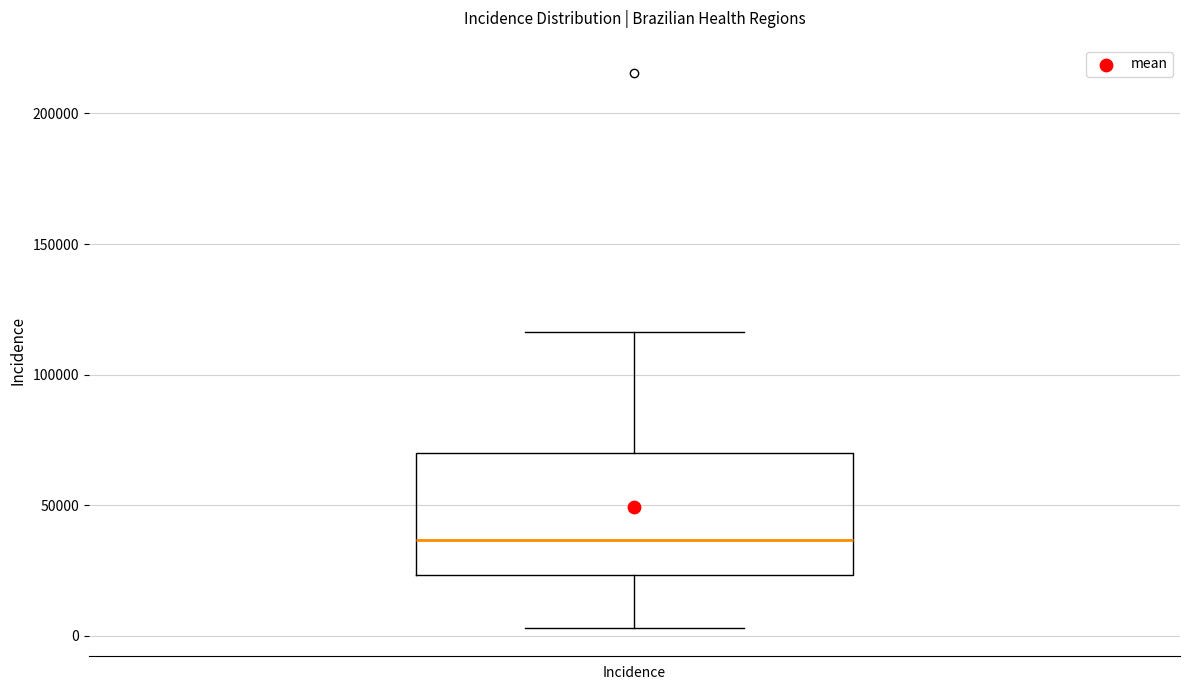

Read this box plot against the y-axis: the position of the median line, the range covered by the box, and the ends of both whiskers. The values are not printed on the chart, so give them approximately, as read against the axis.

median 35000, box 25000 to 70000, whiskers 5000 to 115000